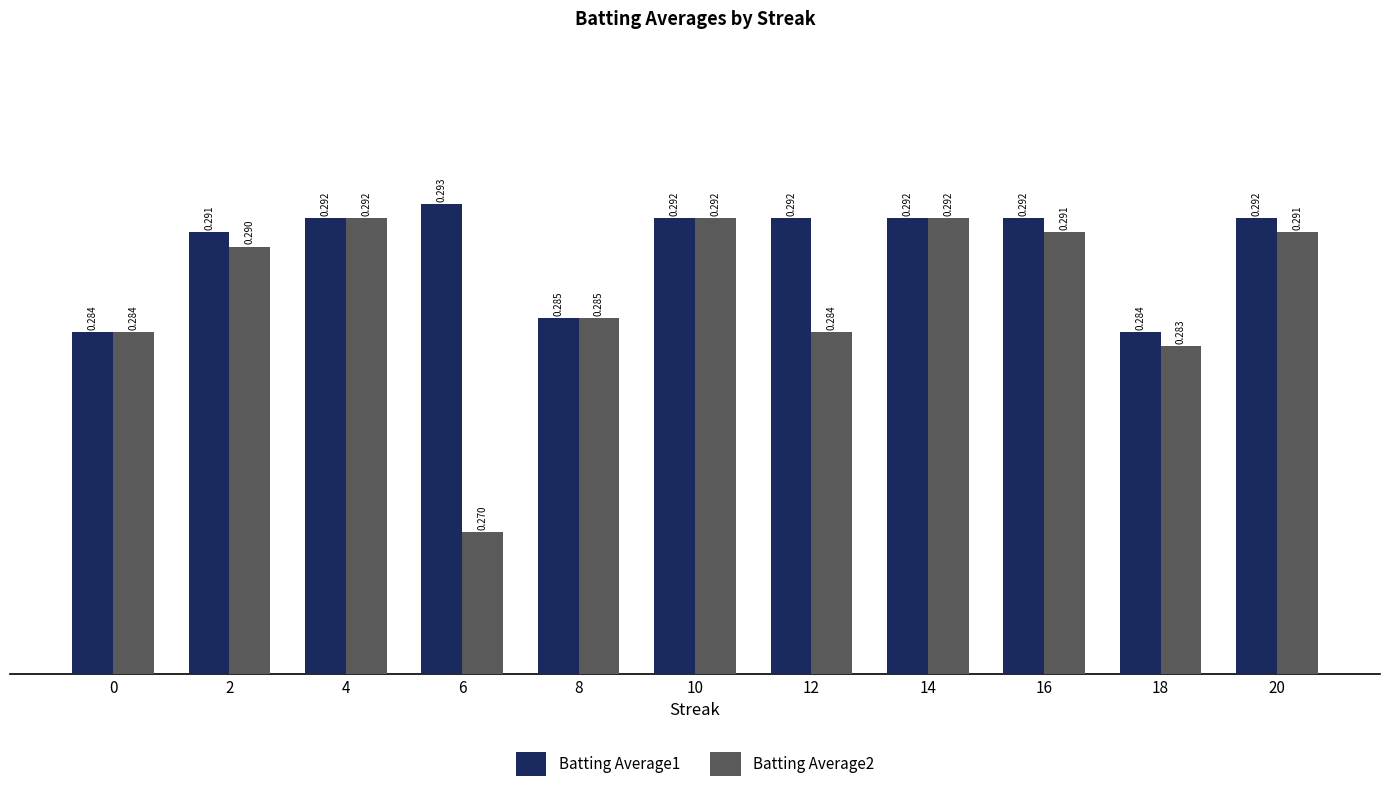

What are all the series names shown in the legend?

Batting Average1, Batting Average2